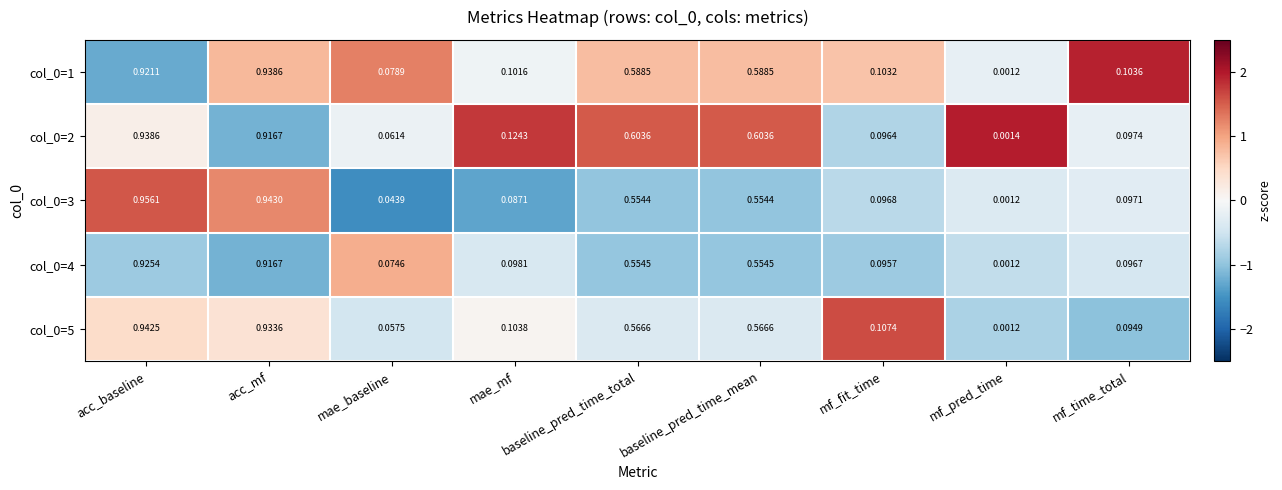

How many series are shown in this chart?

5